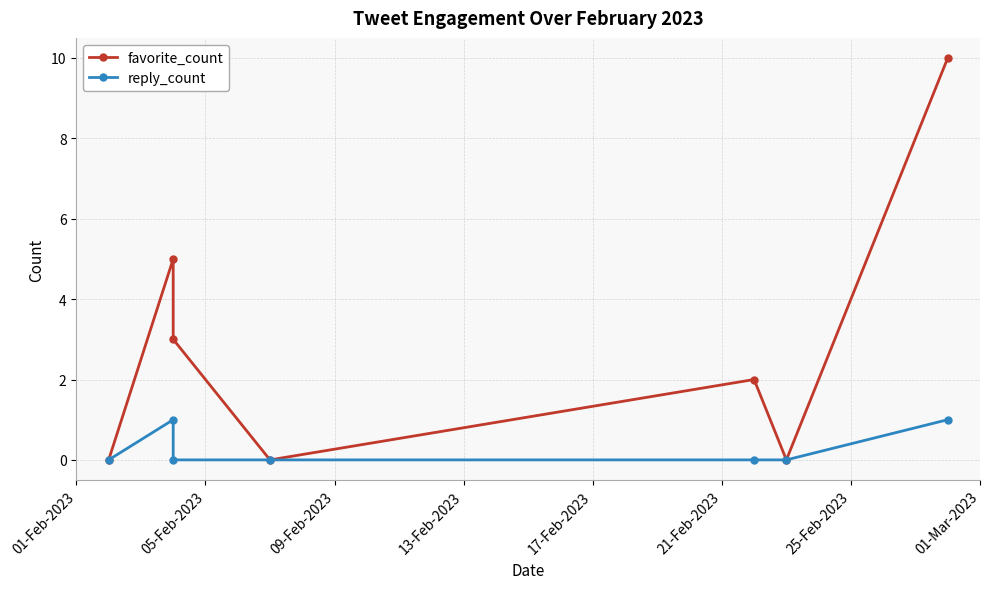

How many categories are shown in the chart?

7